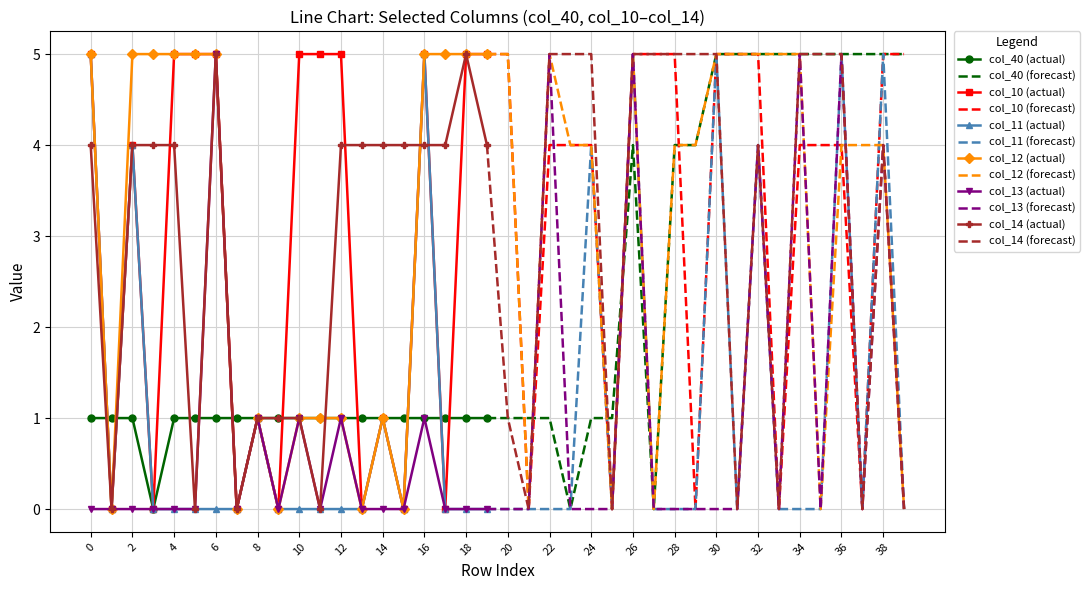

How many data points in col_10 are less than 4?

14